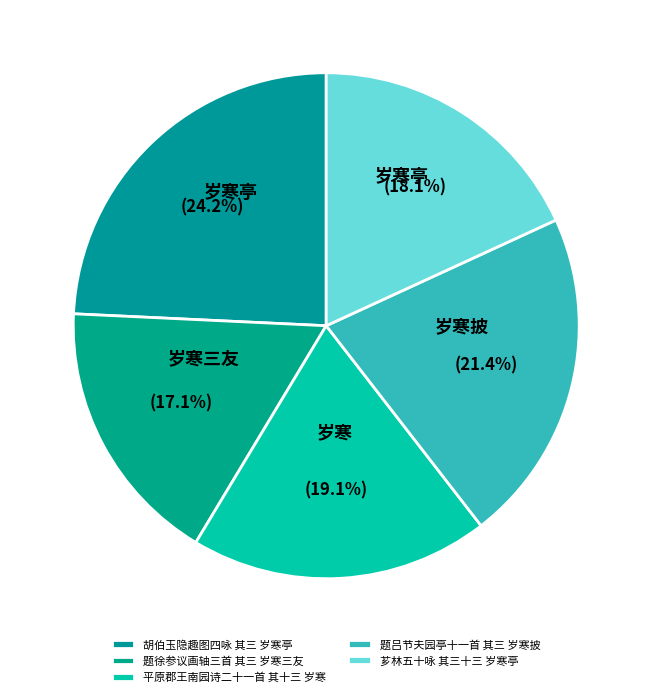

Count the number of slices in the pie.

5